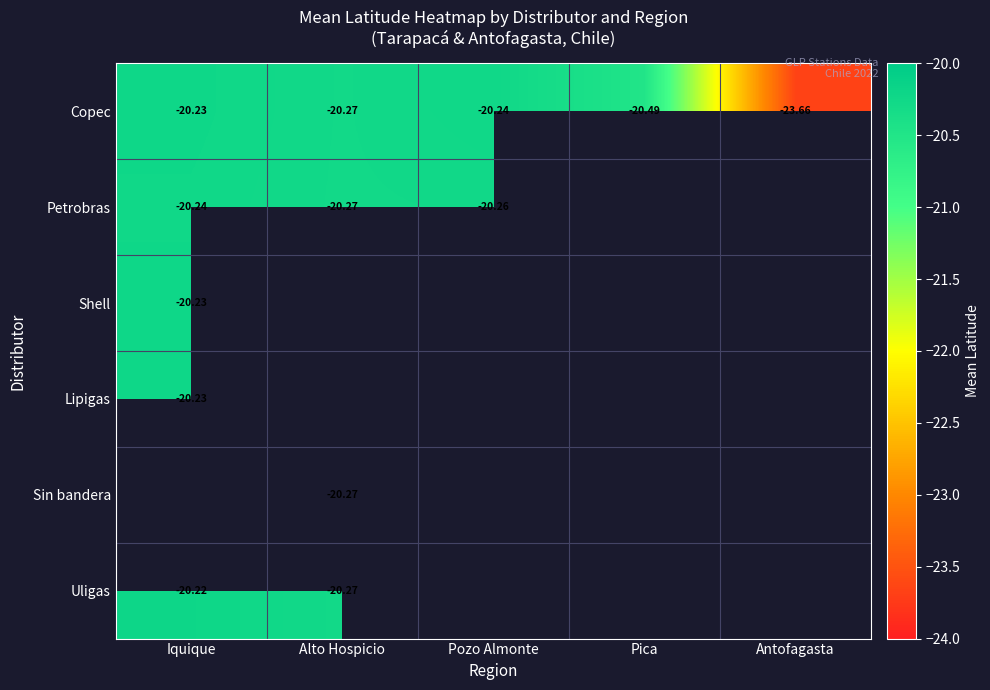

True or false: Petrobras has a value of -20.3 at Alto Hospicio.

True